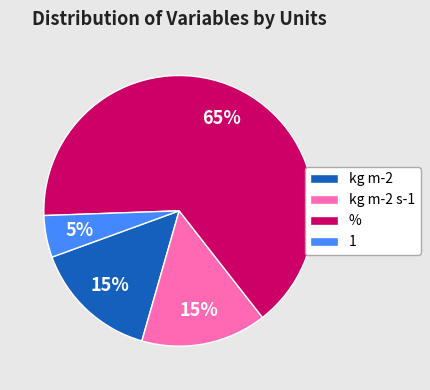

To the nearest percent, what is the combined percentage of kg m-2 and %?

80%